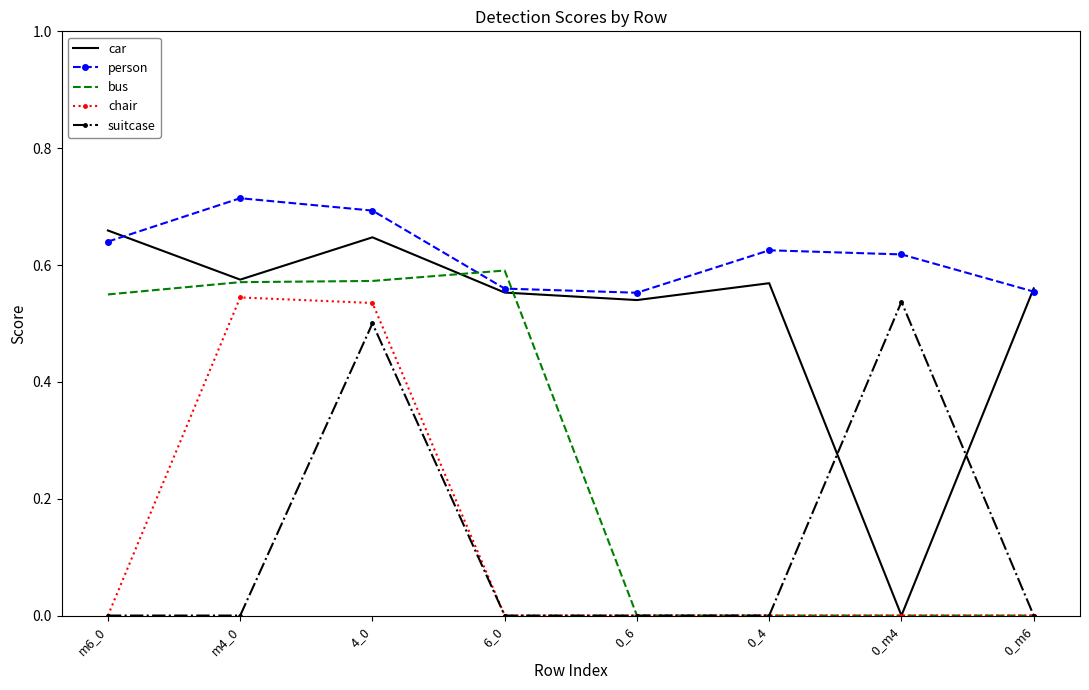

Which series has the widest spread of values?

car